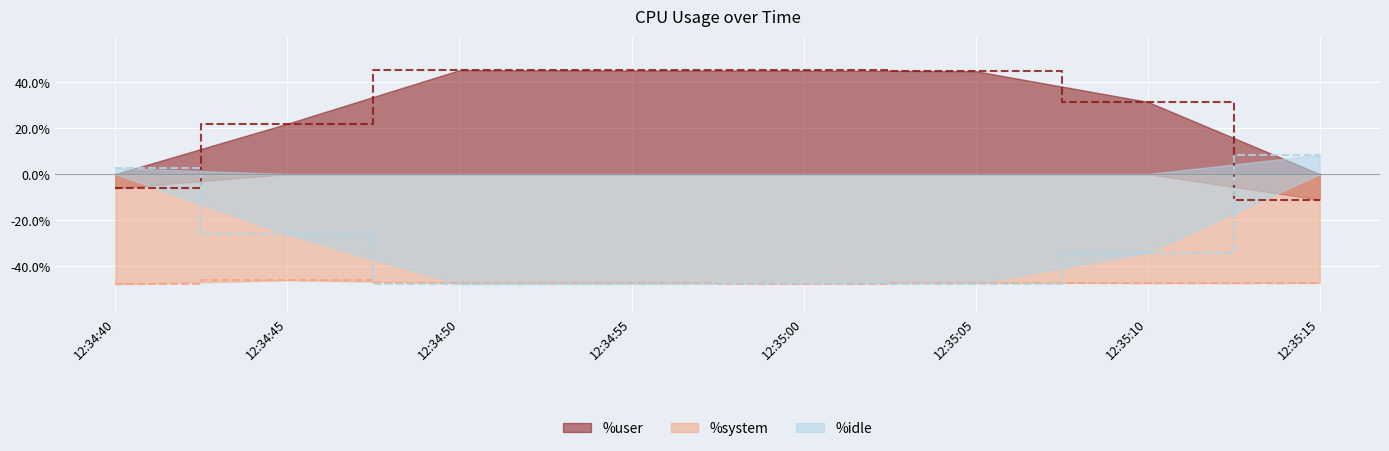

Rank the series by their average value, from lowest to highest.

%system, %idle, %user